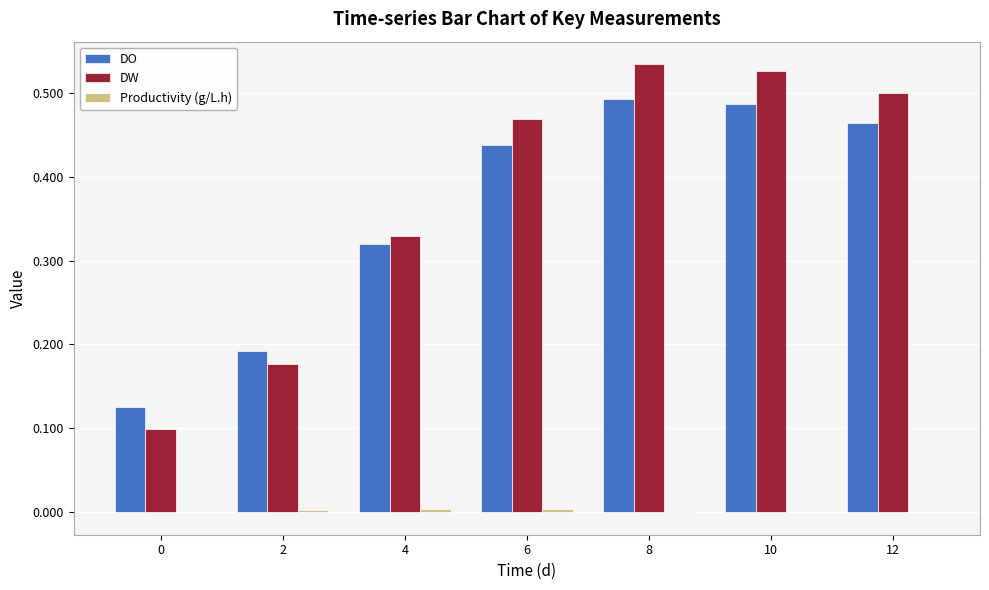

What is the sum of all DW values?

2.6